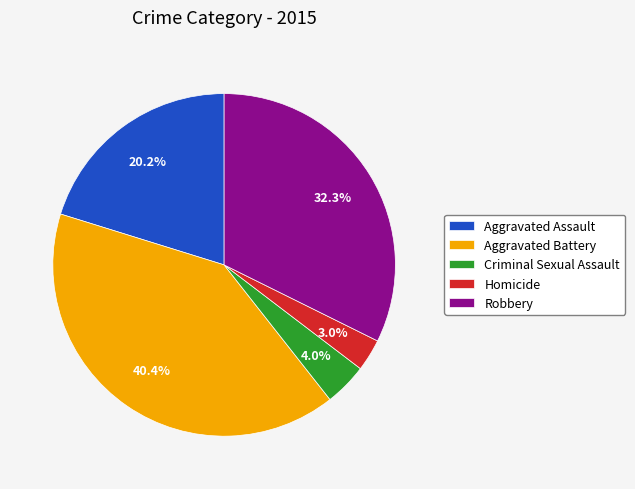

Does any single category account for the majority?

No